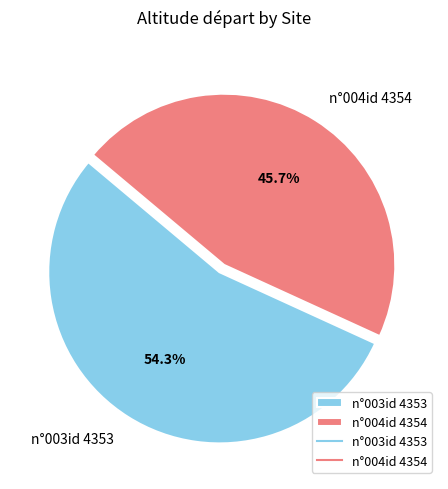

Rank the categories by value from highest to lowest.

n°003id 4353, n°004id 4354